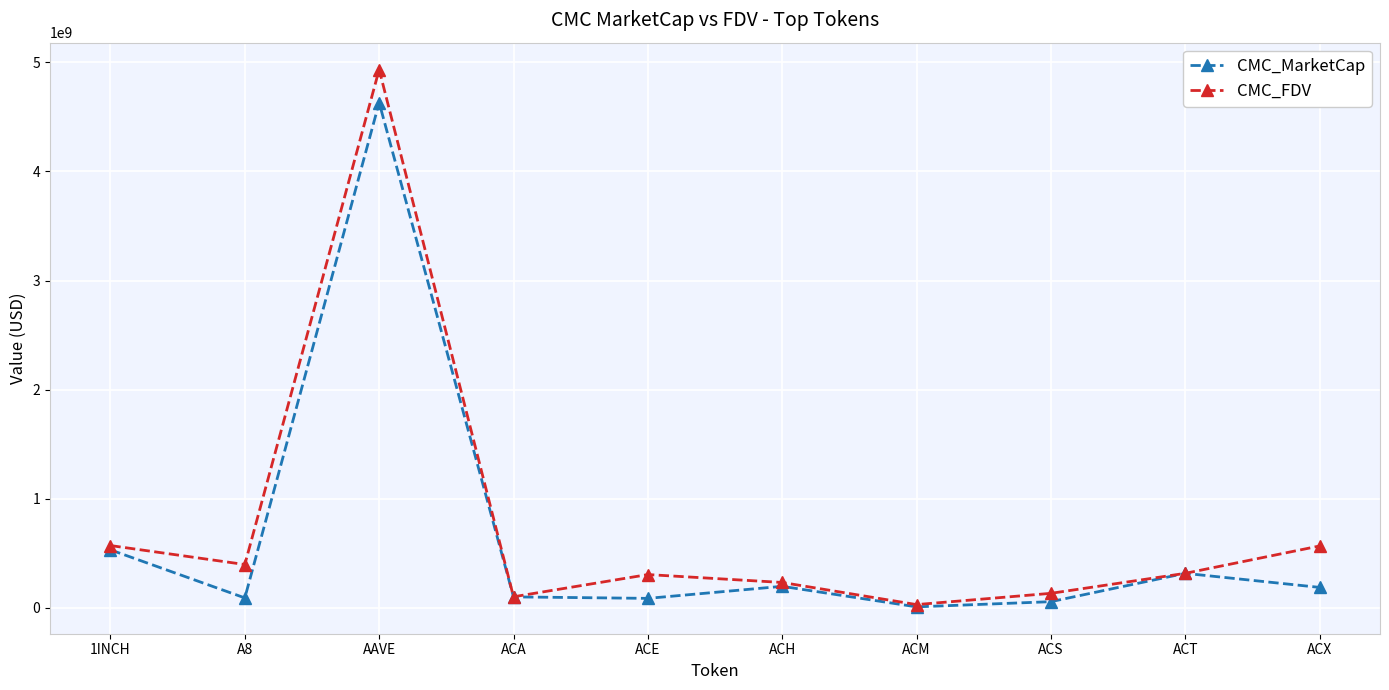

What is the difference between the highest and lowest values at ACM?

20724010.3